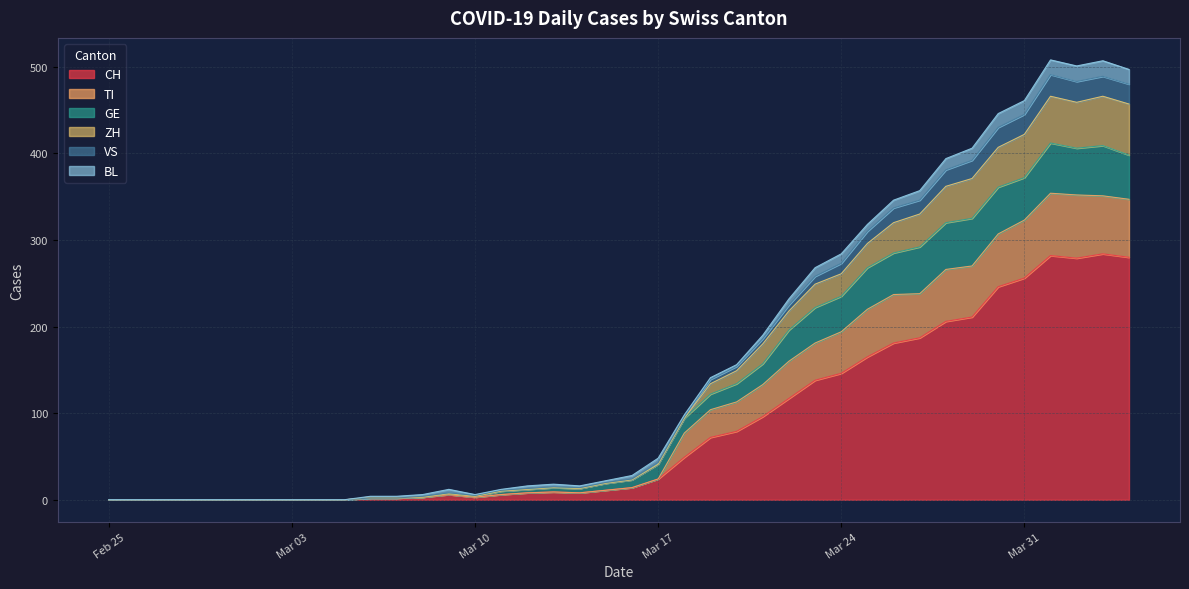

At which category does GE reach its first local valley?

Mar 10